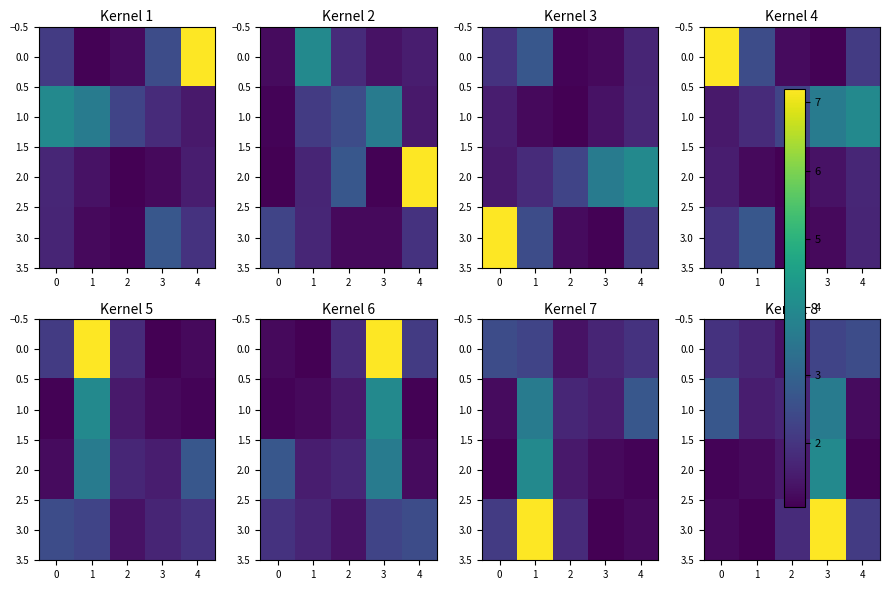

Rank the series by their average value, from highest to lowest.

3.0, 1.0, 0.0, 2.0